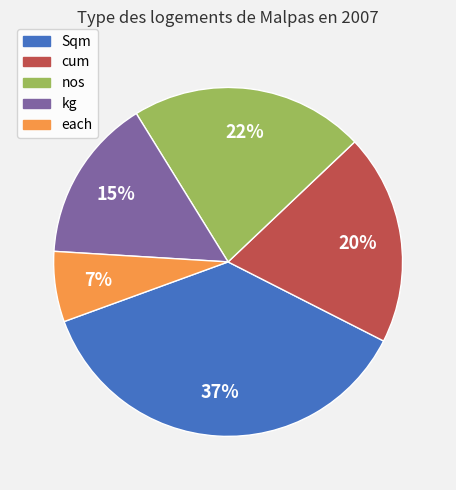

Count the number of slices in the pie.

5